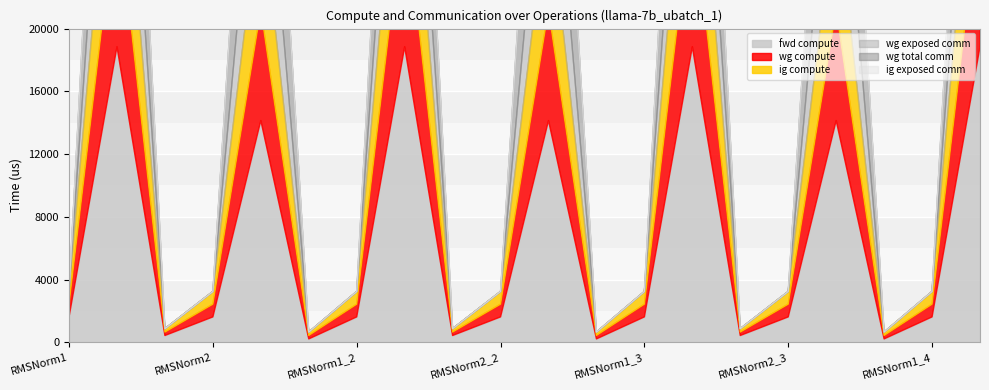

True or false: fwd compute and wg total comm cross at least once.

False